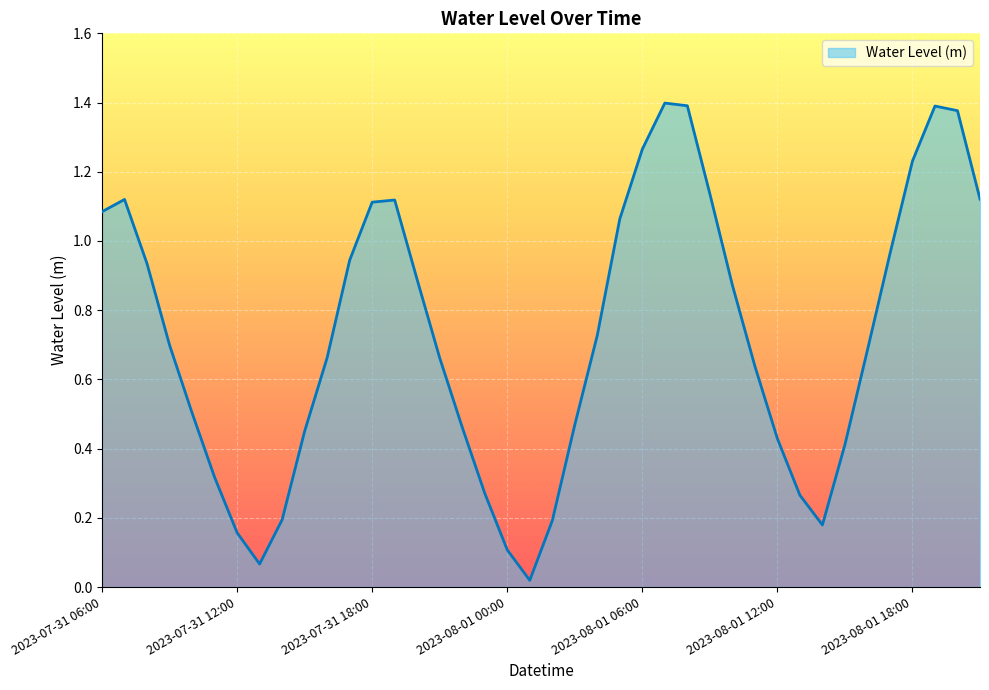

How many points are higher than both their immediate neighbors (excluding endpoints)?

4